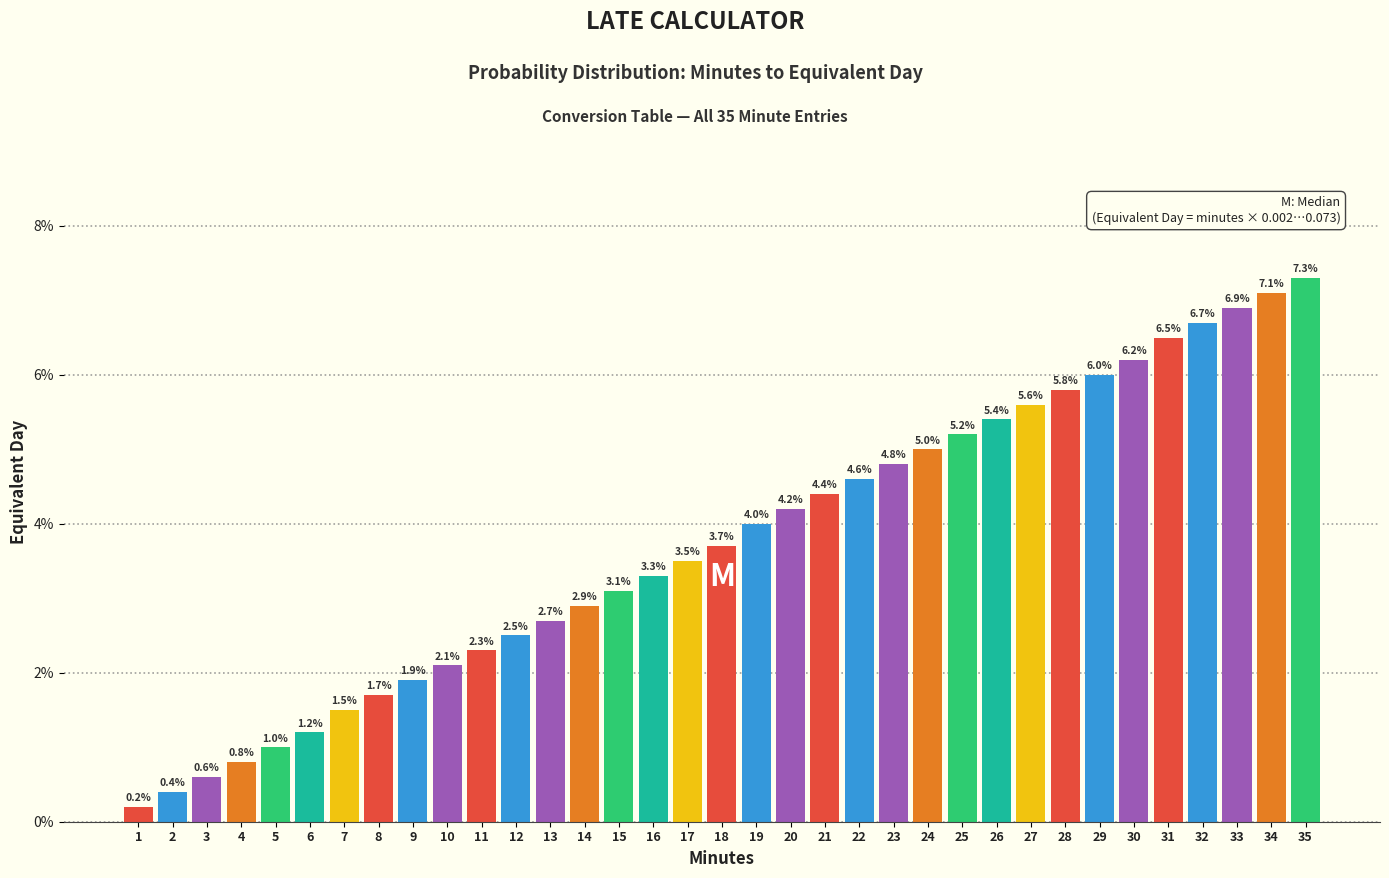

Are the bars horizontal?

No